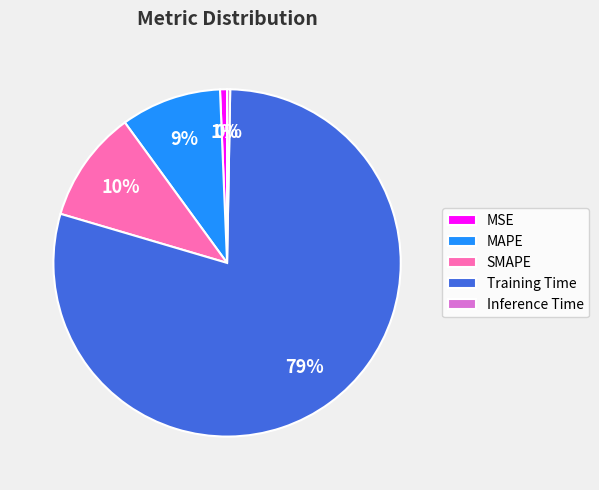

Which slice is the largest?

Training Time